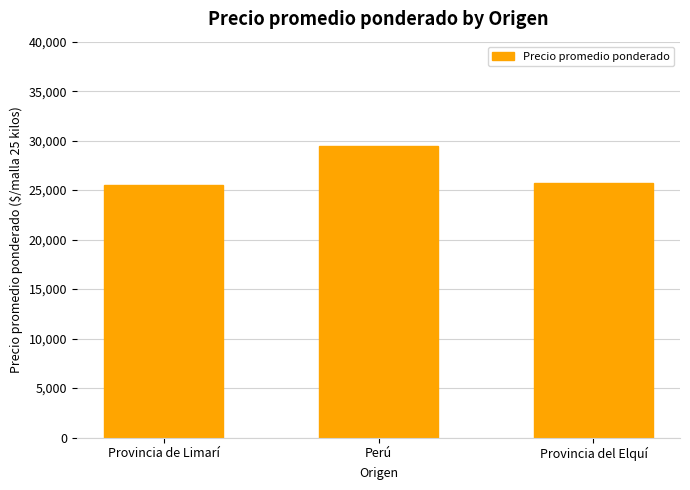

What value does the data have at Perú, to the nearest 10?

29480